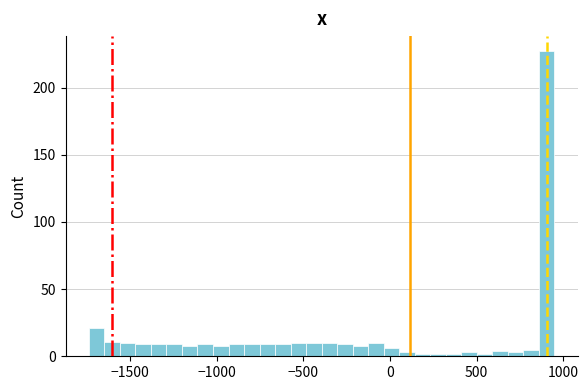

Around what value on the x-axis is the tallest bar? Give the approximate position of its centre, as read against the axis.

900